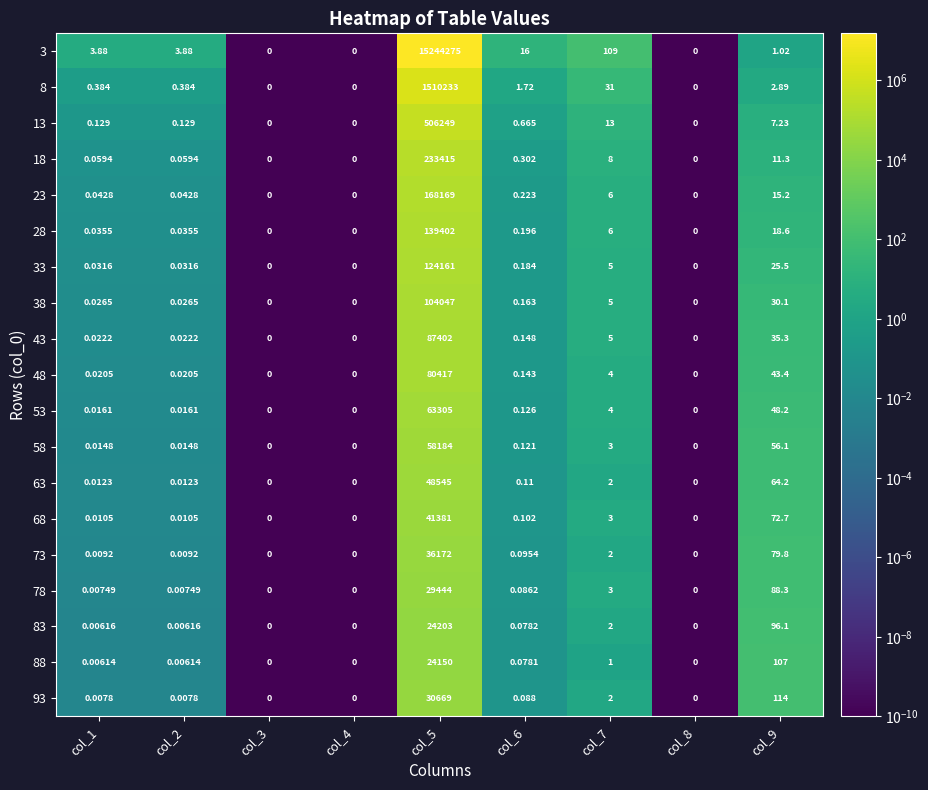

How many data points does each series have?

9